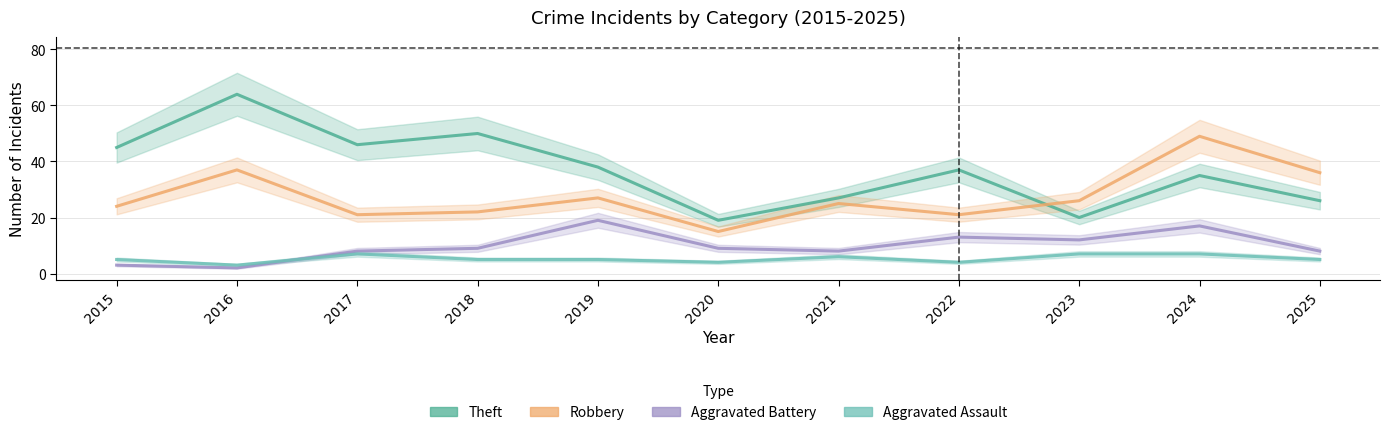

What is the spread (max minus min) of values at 2017?

39